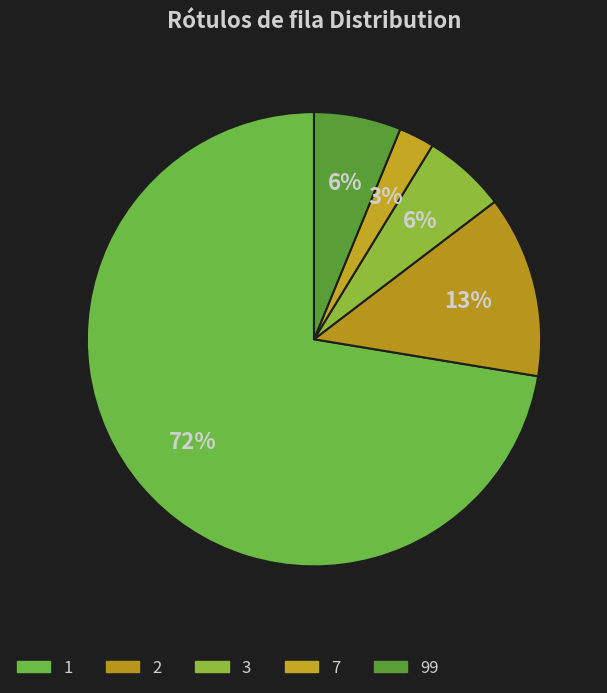

Count the number of slices in the pie.

5